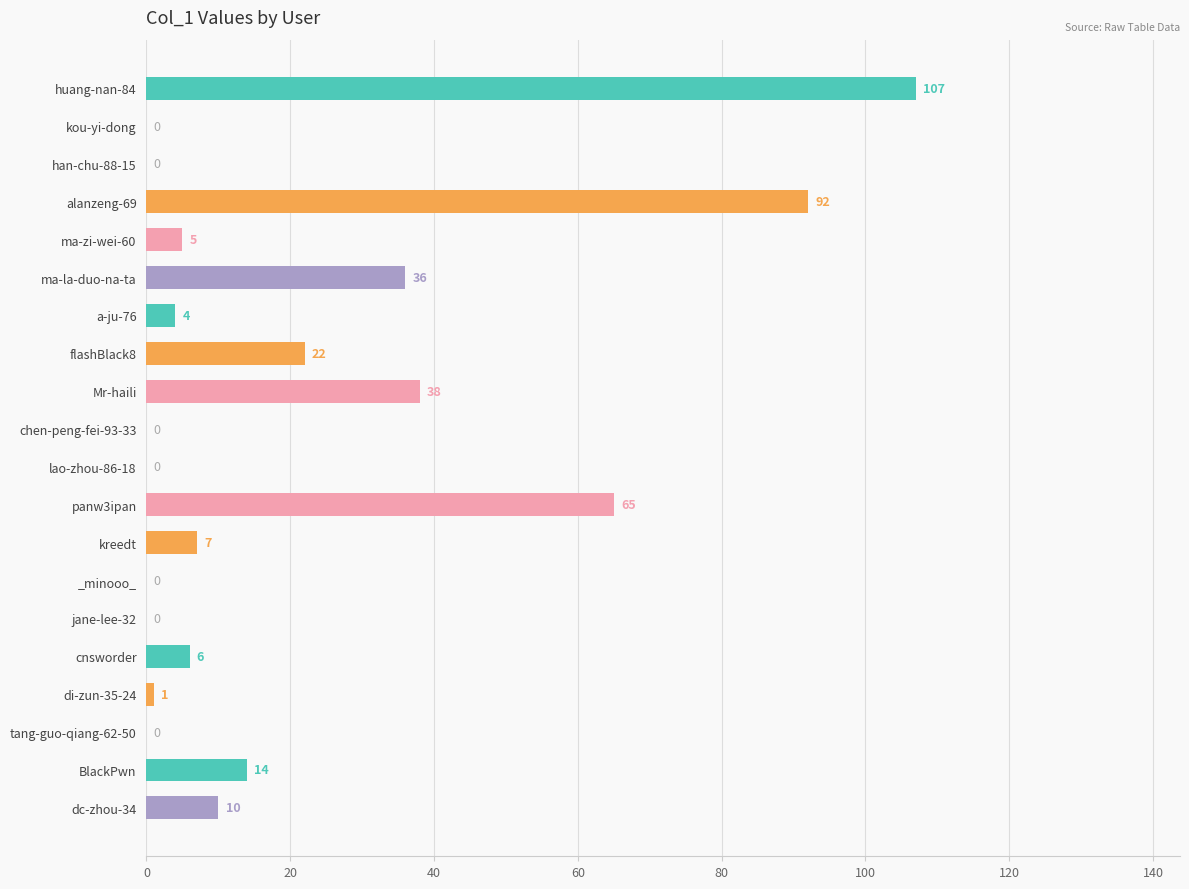

What is the sum of all values?

407